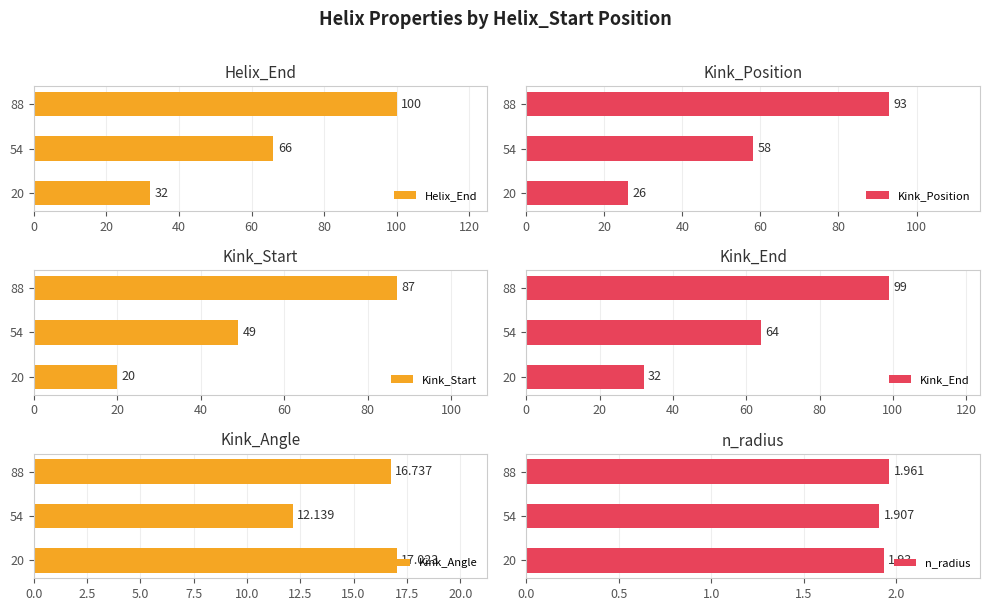

What is the value of the Kink_Start bar at the 3rd from the left?

87.0